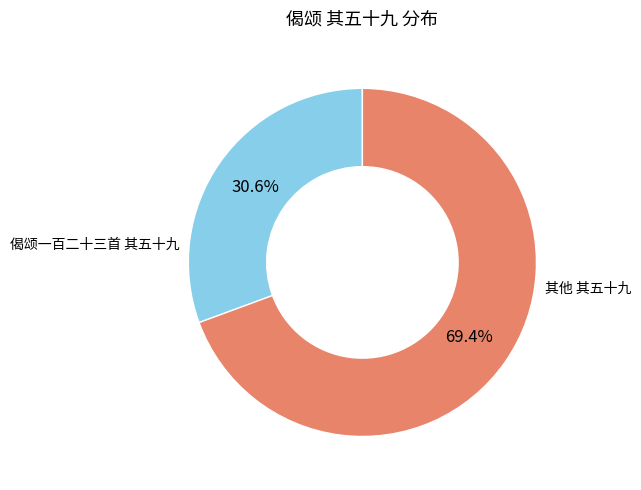

Combined, do 偈颂一百二十三首 其五十九 and 其他 其五十九 account for over 50%?

Yes